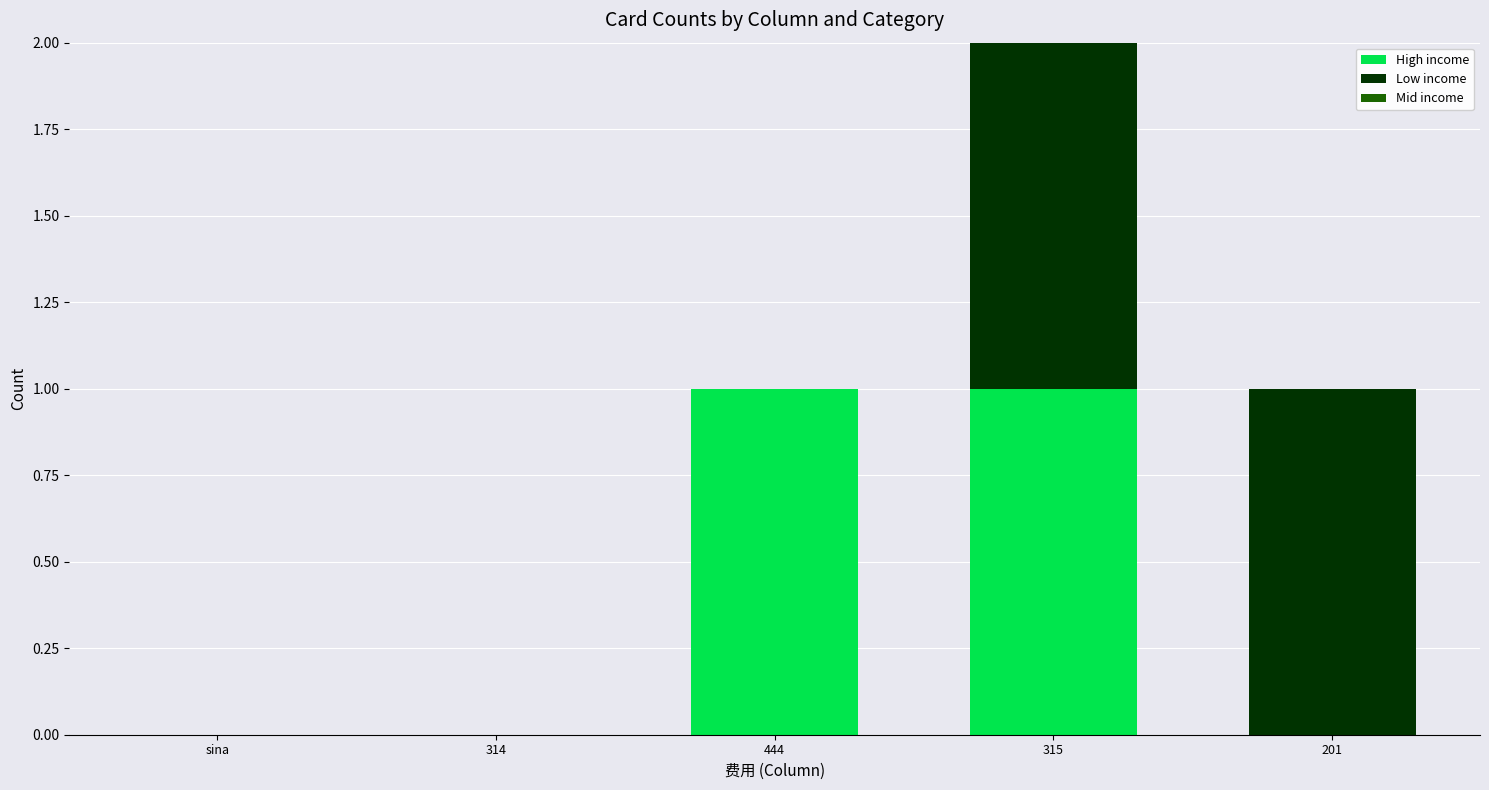

How many data points does each series have?

5